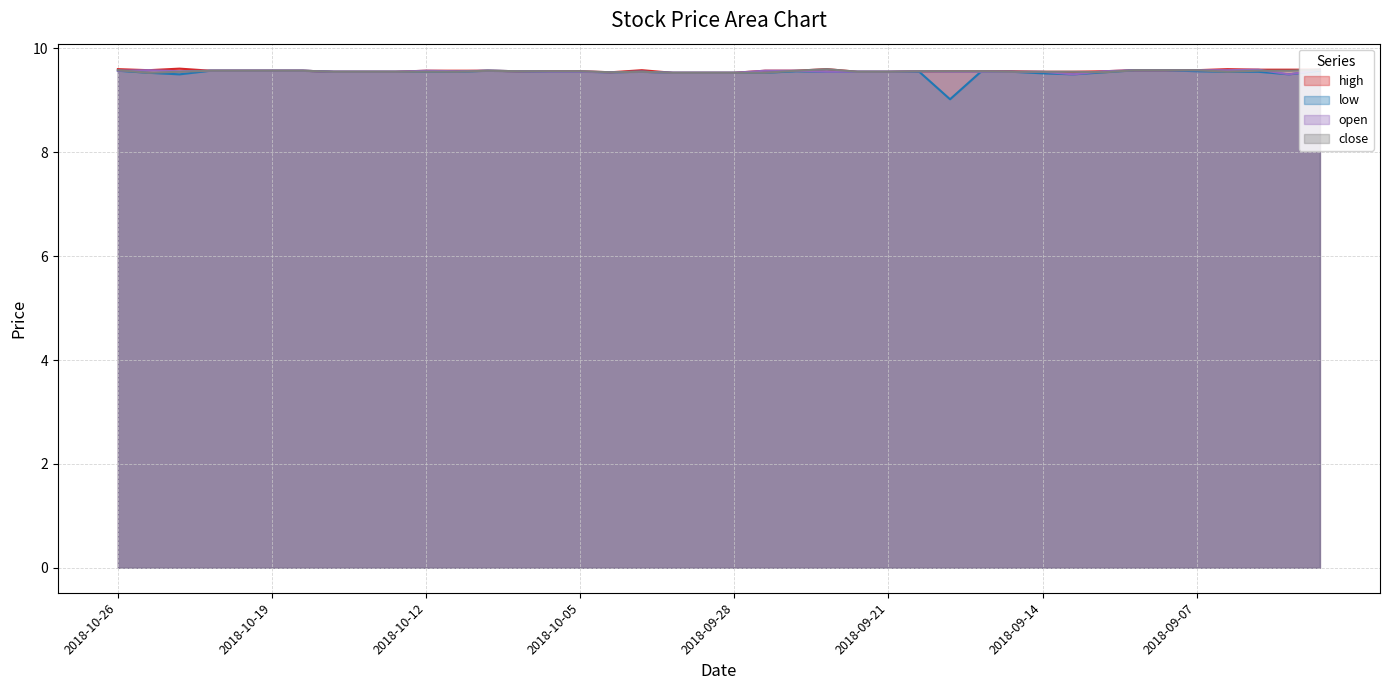

What are all the series names shown in the legend?

high, low, open, close